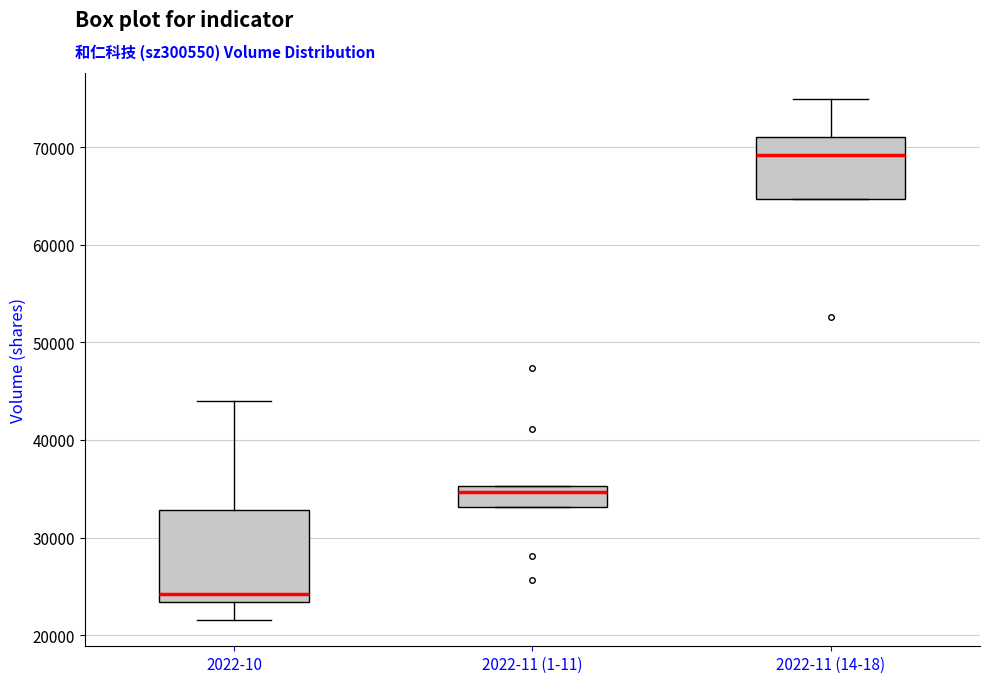

Reading left to right, read every box against the y-axis: the position of its median line, the range the box covers, and the ends of its whiskers. The values are not printed on the chart, so give them approximately, as read against the axis.

2022-10: median 24000, box 23000 to 33000, whiskers 22000 to 44000
2022-11 (1-11): median 35000 (just below the box's upper edge), box 33000 to 35000, whiskers 33000 to 35000
2022-11 (14-18): median 69000, box 65000 to 71000, whiskers 65000 to 75000